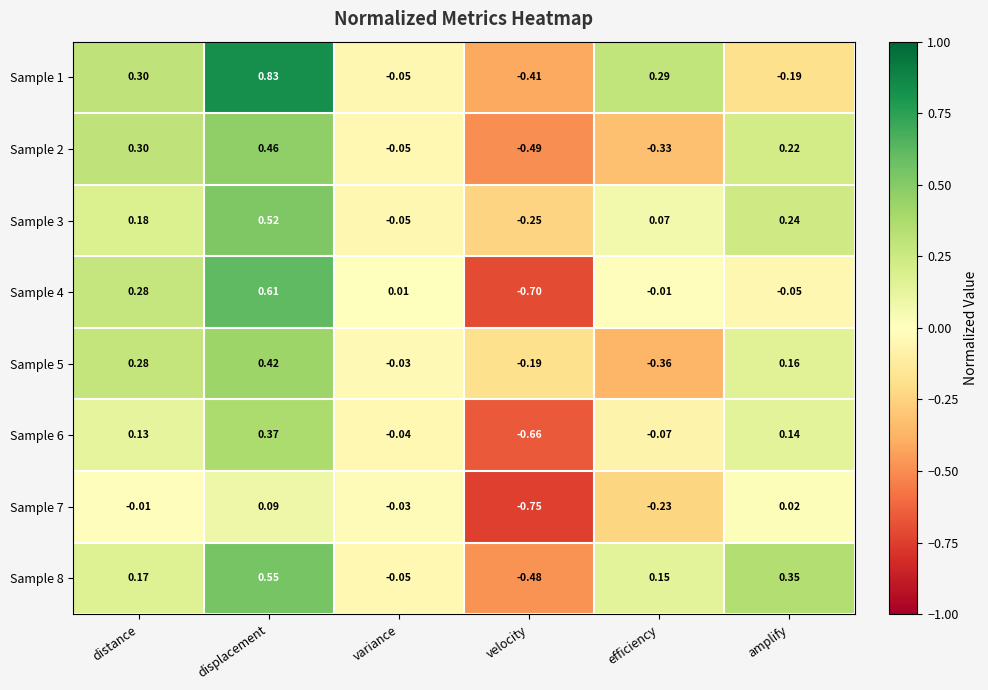

Rank the categories by Sample 5 value from lowest to highest.

efficiency, velocity, variance, amplify, distance, displacement